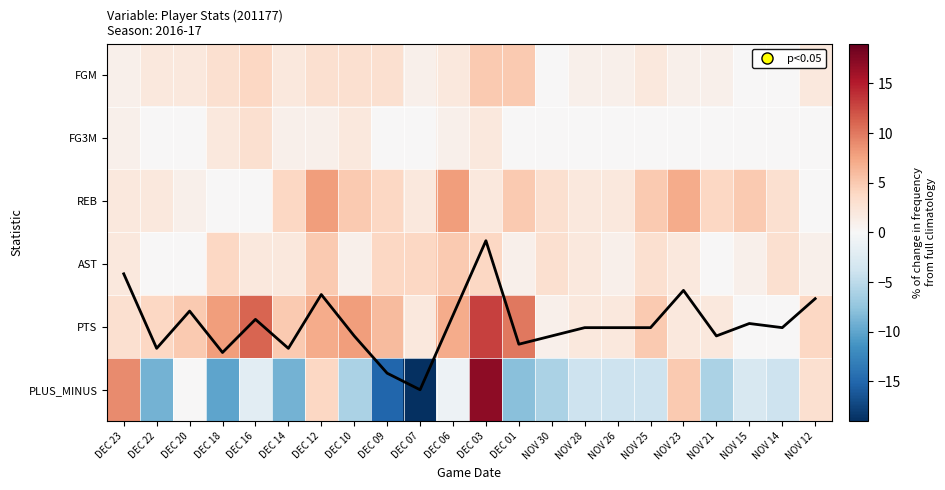

What is the minimum value shown in the chart?

-19.0